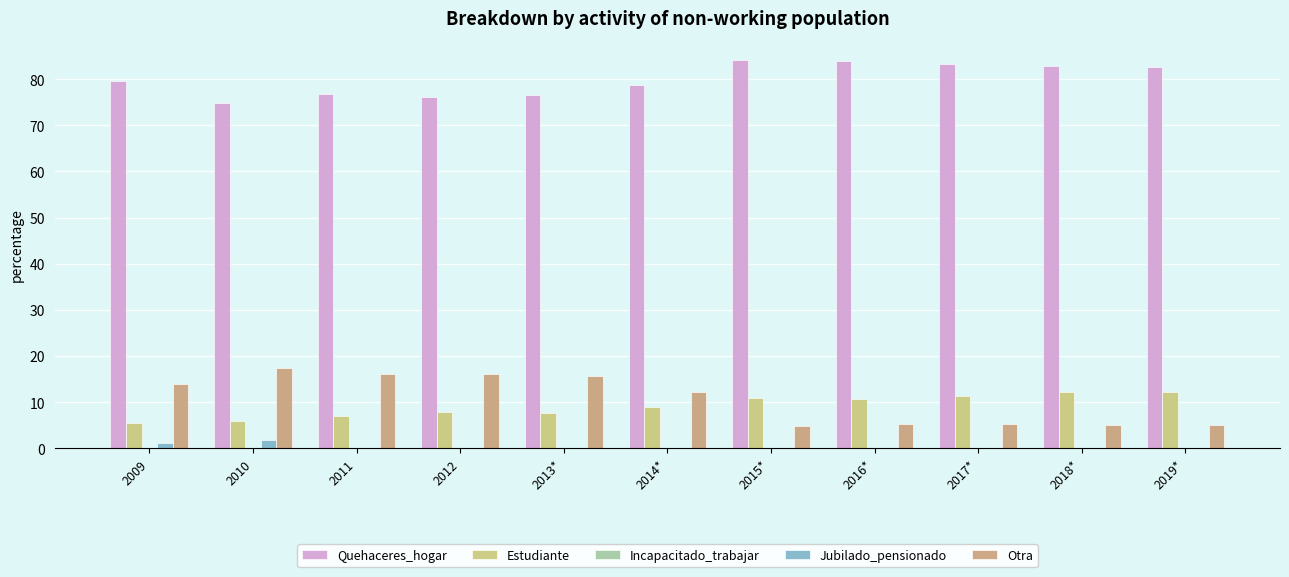

What is the highest value of the Otra series?

17.4